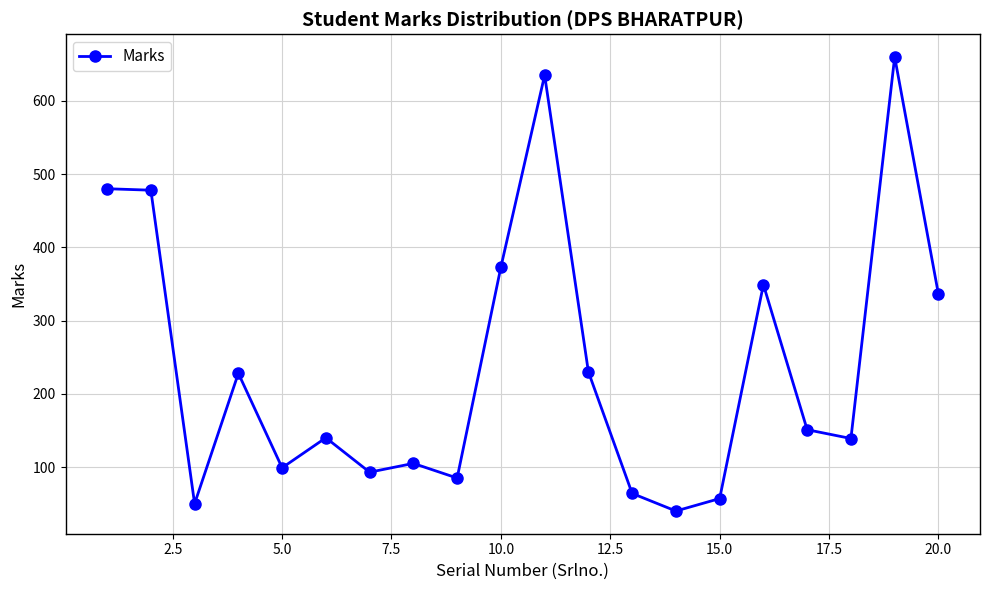

What is the minimum value shown in the chart?

40